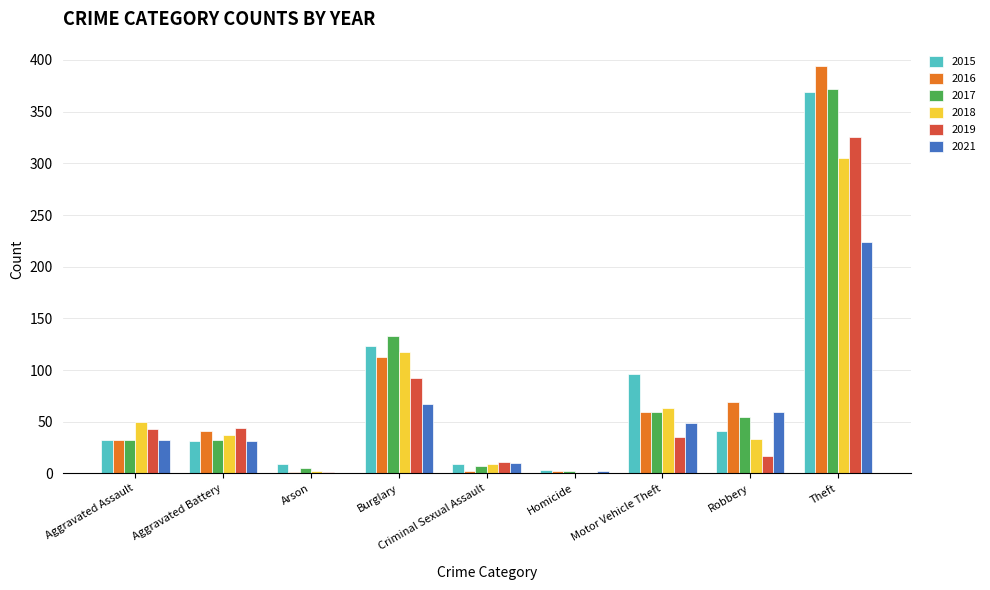

At which category is the sum across all series the highest?

Theft